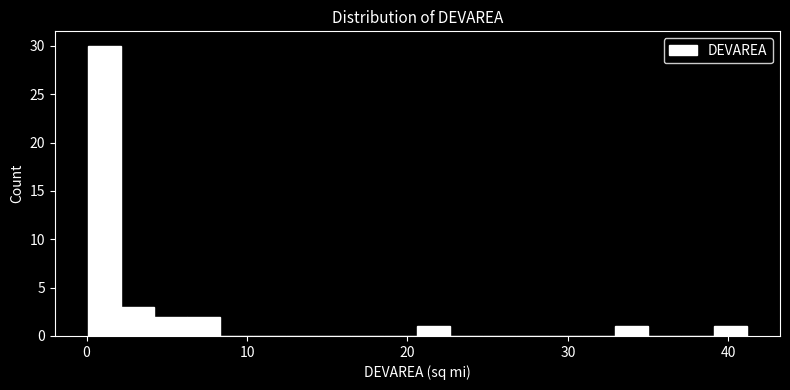

Around what value on the x-axis is the tallest bar? Give the approximate position of its centre, as read against the axis.

1